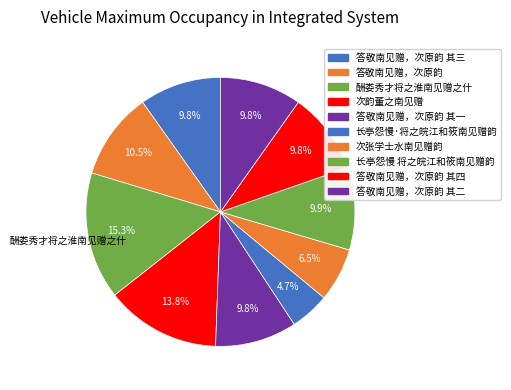

To the nearest percent, what is the difference between the largest and smallest slice percentages?

11%